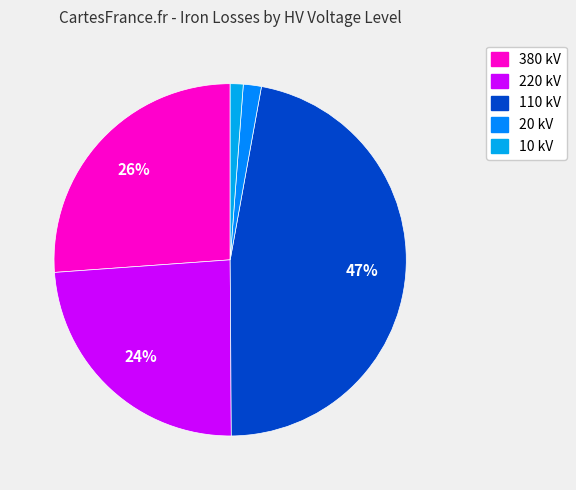

Is there a majority slice in this chart?

No